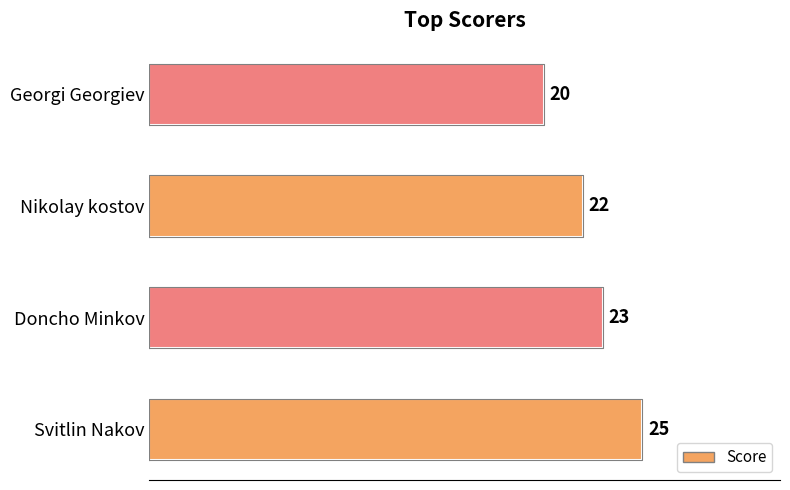

Between Doncho Minkov and Nikolay kostov, which is larger?

Doncho Minkov